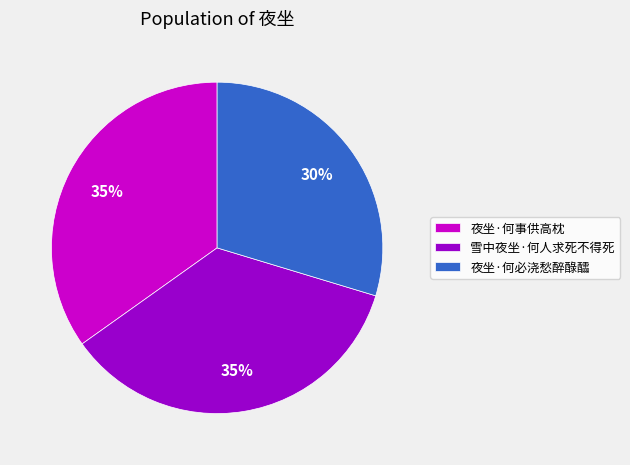

Is the sum of 夜坐·何必浇愁醉醁醽 and 雪中夜坐·何人求死不得死 greater than half?

Yes